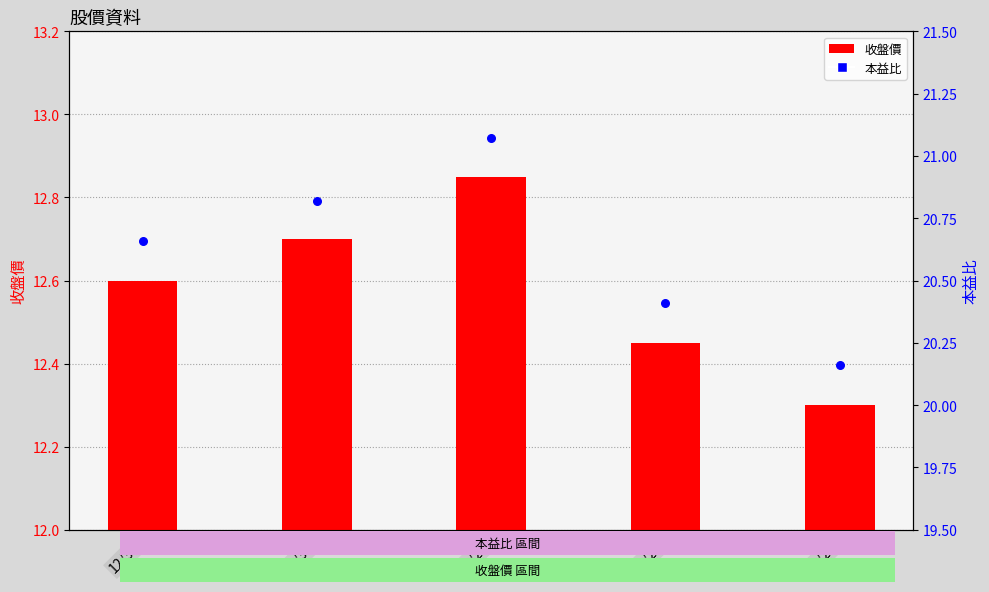

Which series contains the lowest Y value?

收盤價